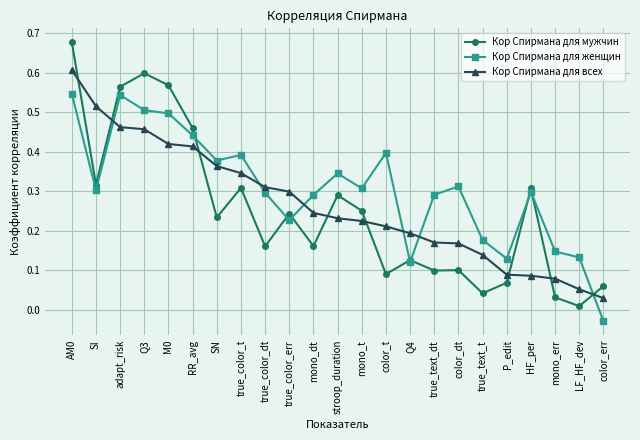

Which series has the largest range (max minus min)?

Кор Спирмана для мужчин